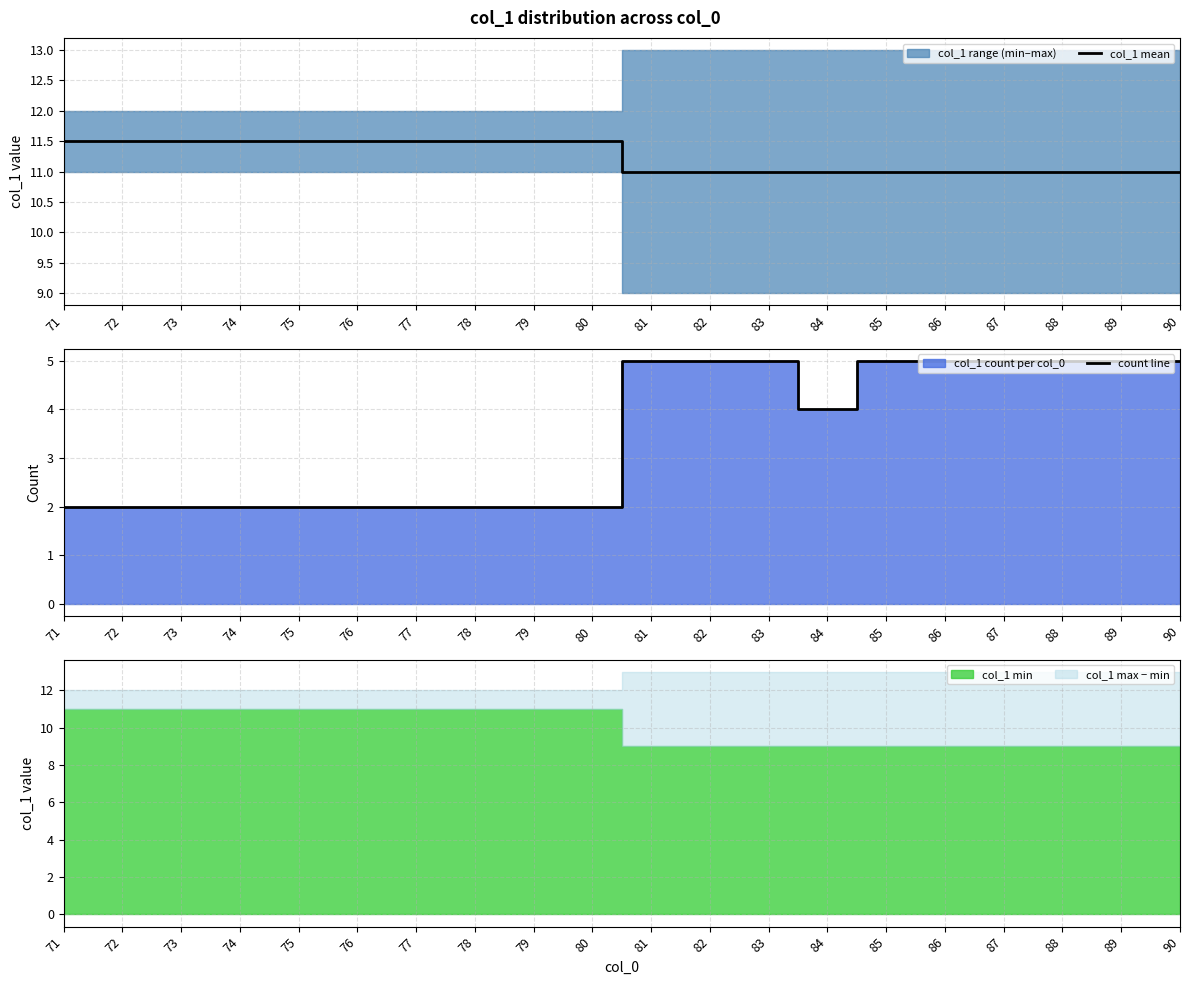

Which category has the lowest value across all series?

71